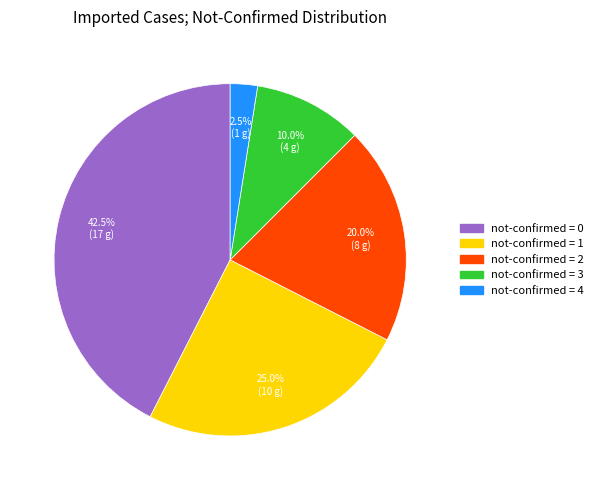

Is there a majority slice in this chart?

No